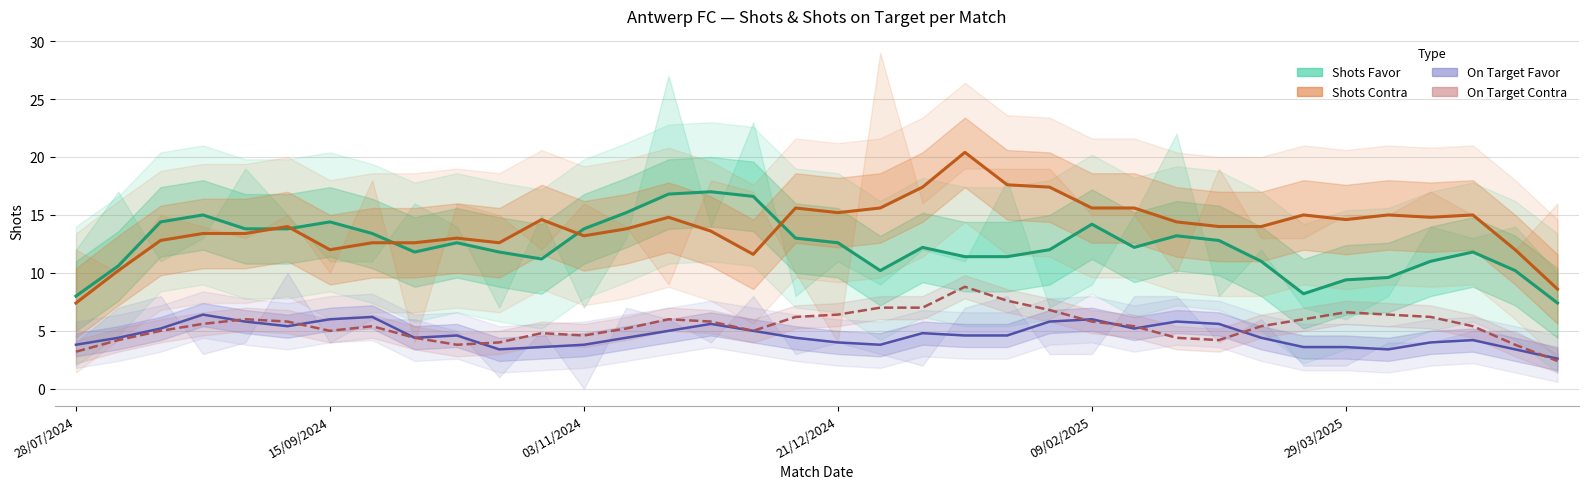

What is the difference between the second highest and second lowest values in the On Target Favor (forecast) series?

2.8